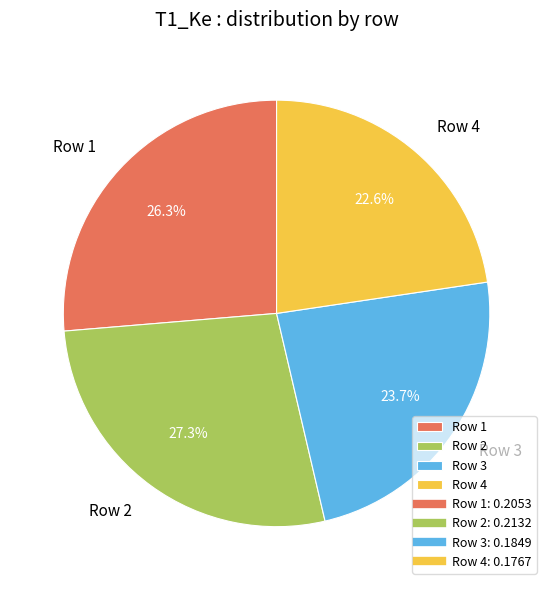

Is the sum of Row 1 and Row 2 greater than half?

Yes